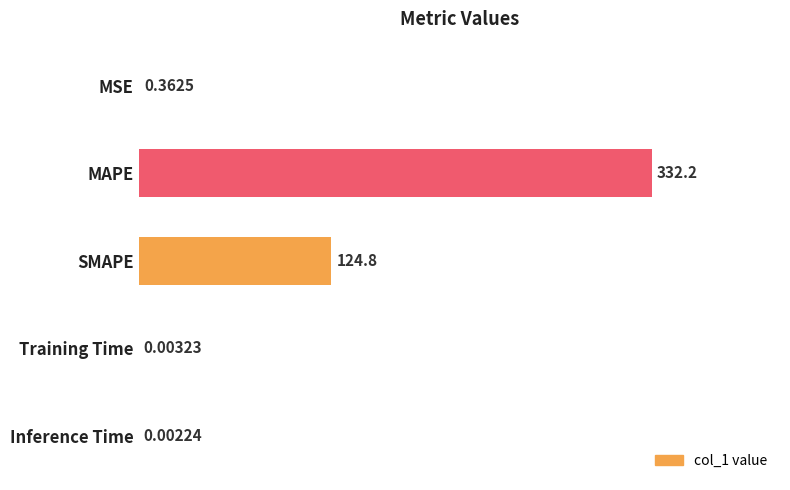

Between Inference Time and MAPE, which is larger?

MAPE